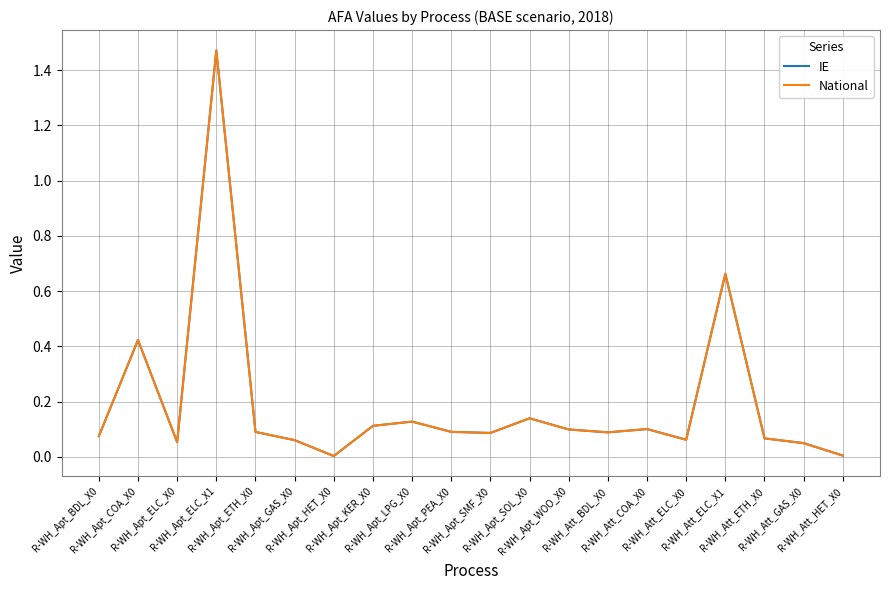

How many lines are shown in the chart?

2